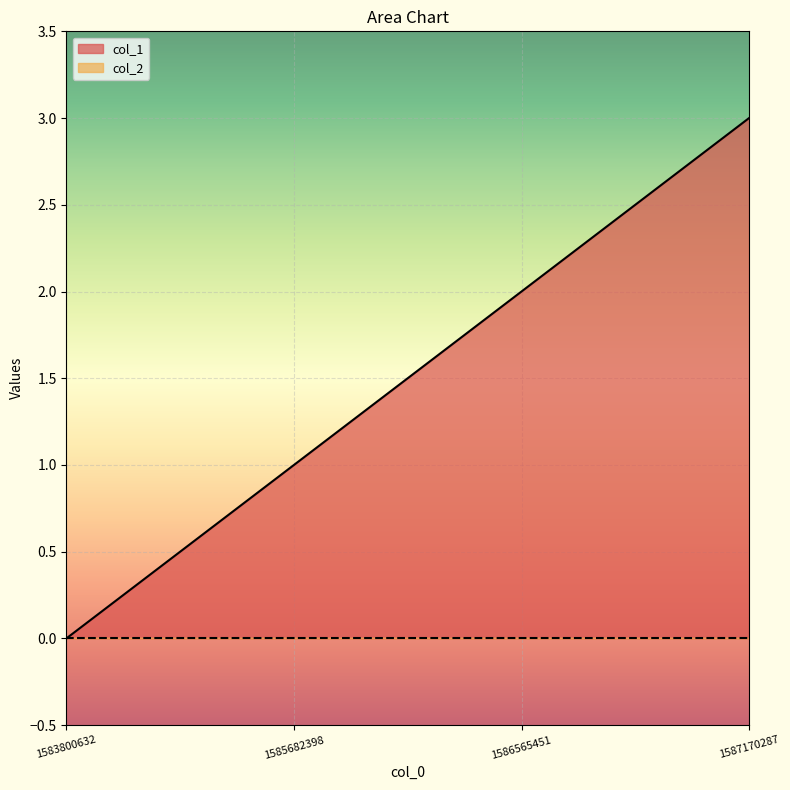

Where is the data nearest to the value 1?

1585682398